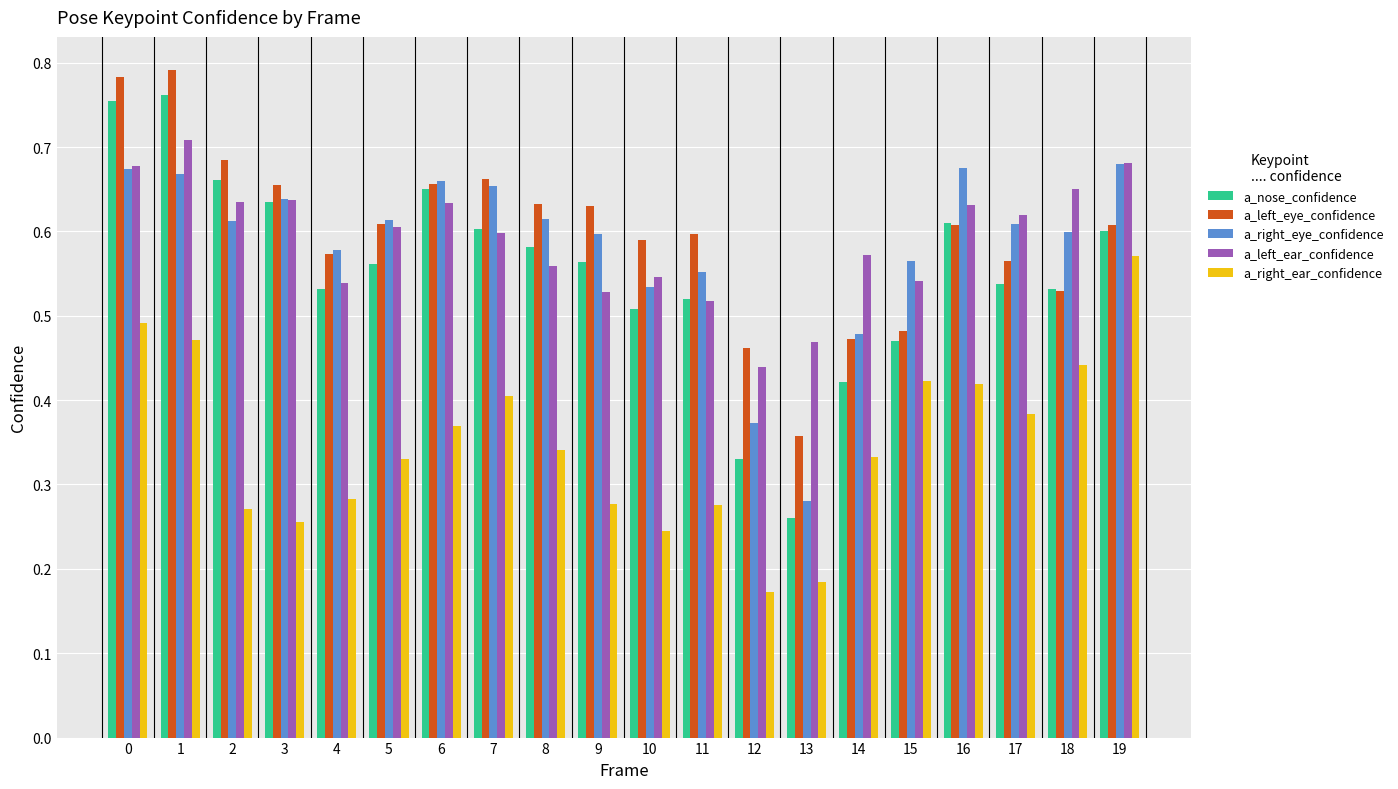

Where is a_left_eye_confidence nearest to the value 0?

13